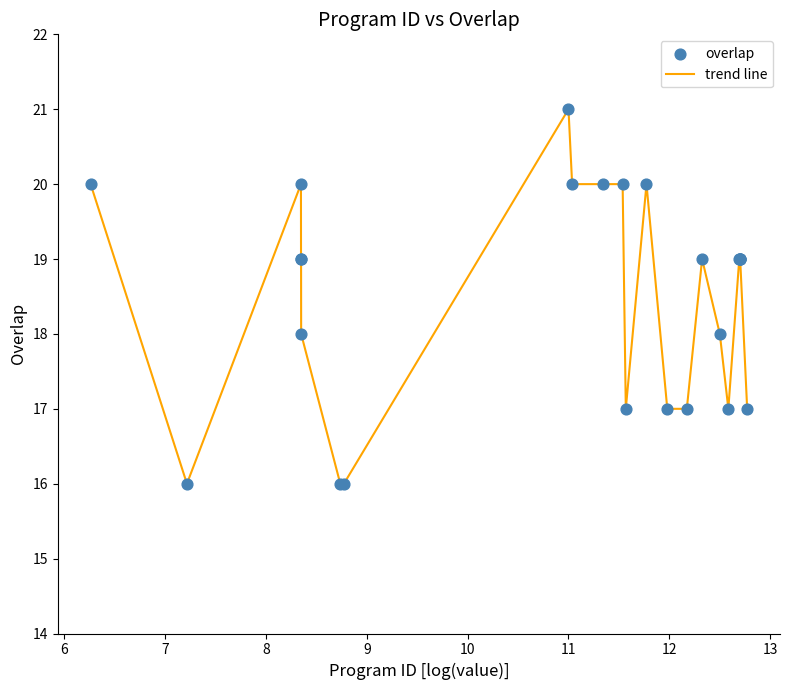

What is the difference between the maximum and minimum values?

5